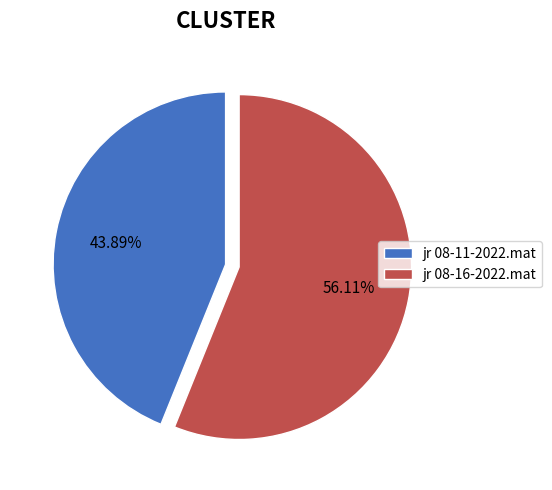

To the nearest percent, what is the difference between the jr 08-11-2022.mat and jr 08-16-2022.mat slice percentages?

12%